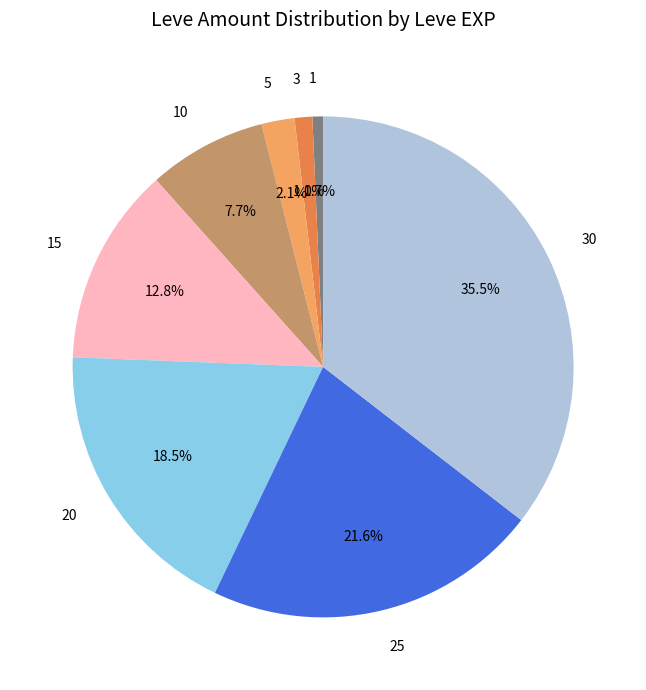

Does any single category account for the majority?

No